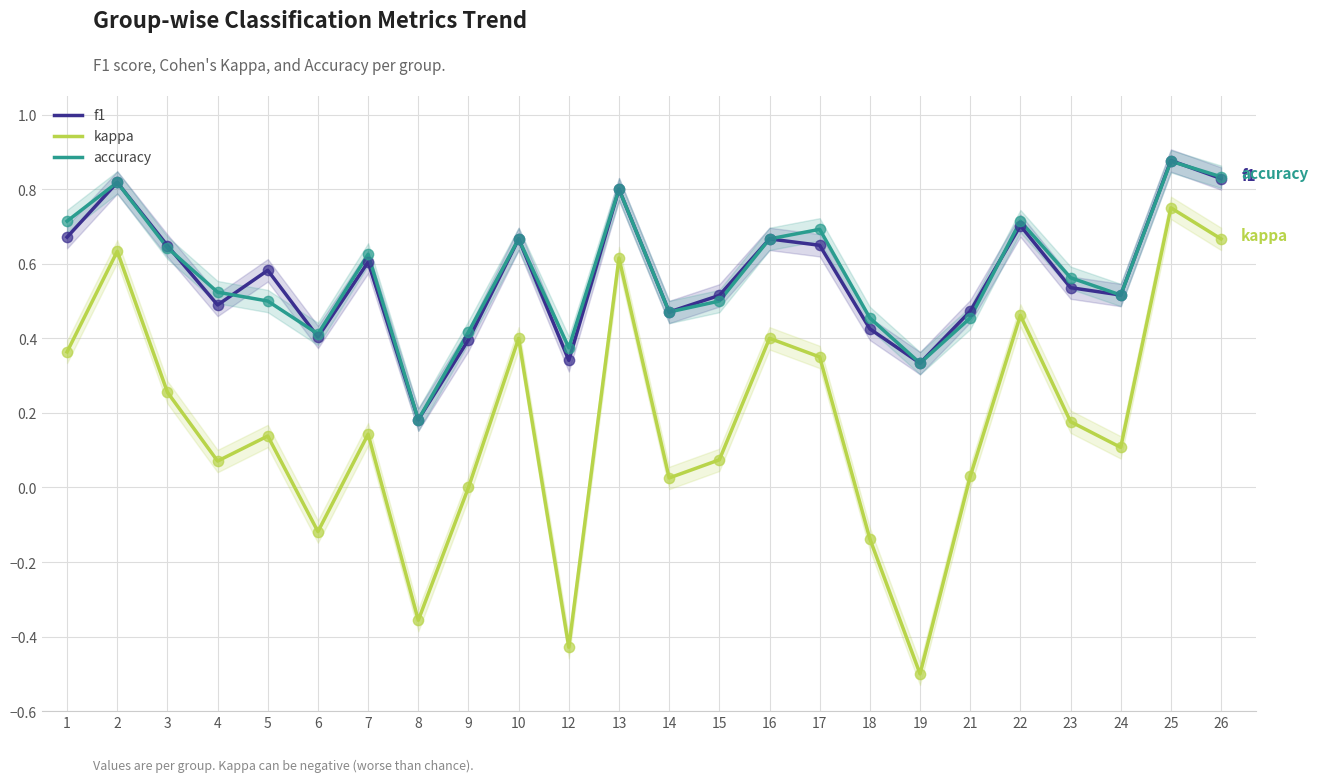

What is the total value across all series at 15?

1.1